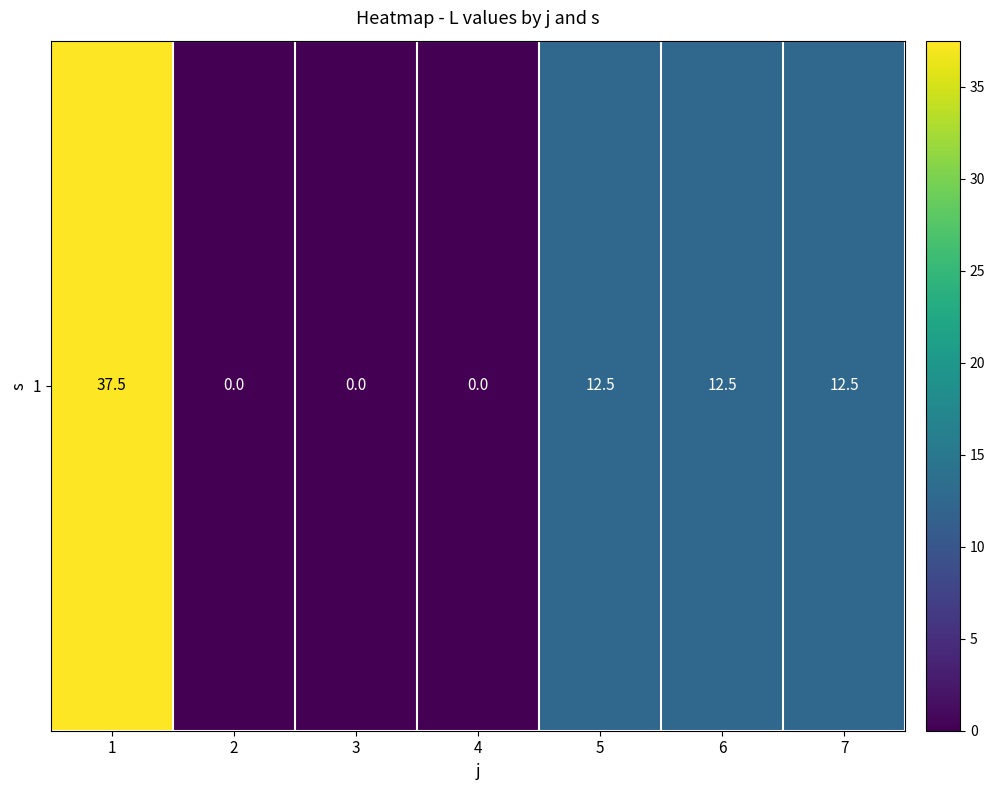

What is the ratio of the value at 6 to the value at 7?

1.0